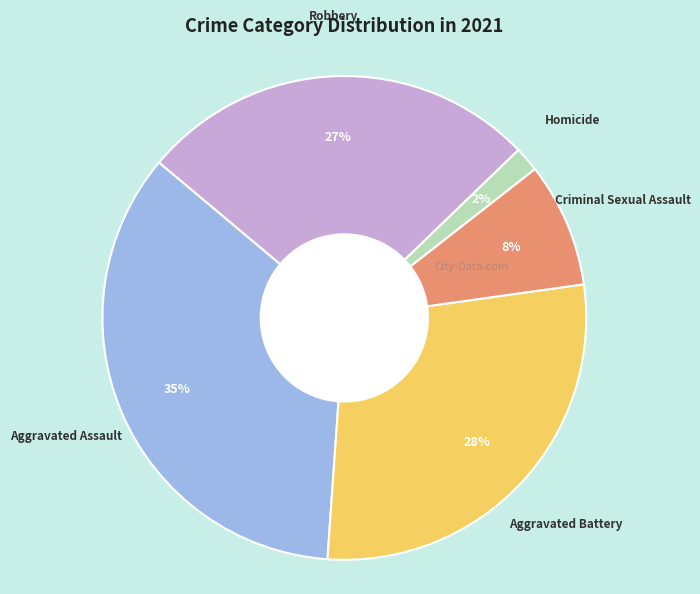

Is there a majority slice in this chart?

No